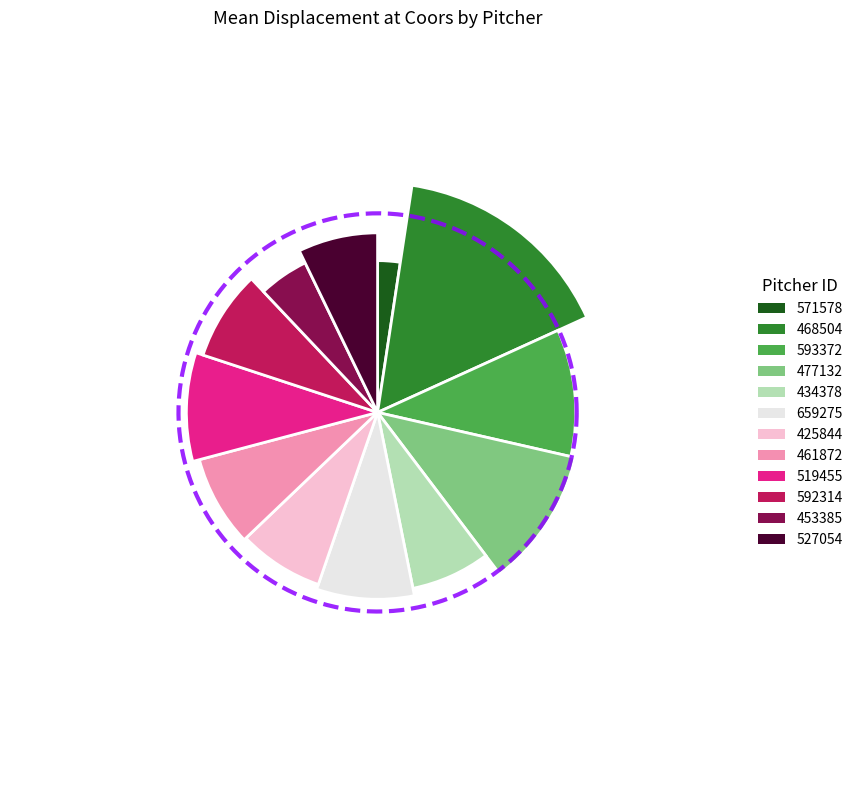

To the nearest percent, what portion does 519455 represent?

7%